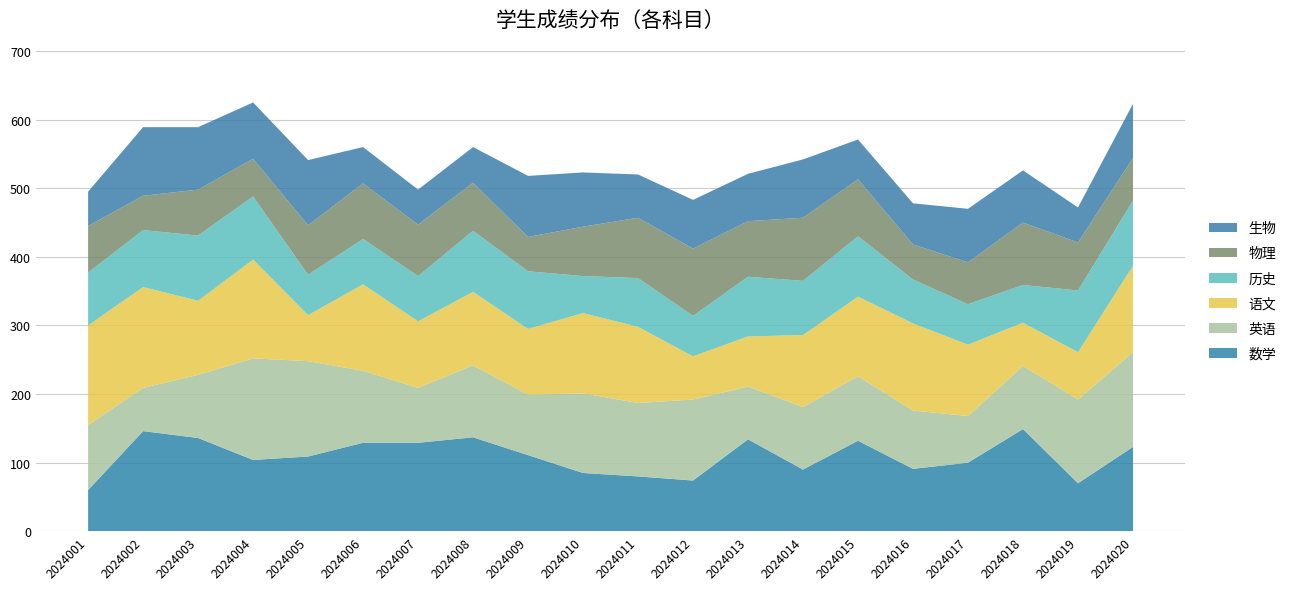

Reading right to left, transcribe all the data shown in this chart.

数学: 2024020=123	2024019=70	2024018=149	2024017=100	2024016=91	2024015=132	2024014=90	2024013=134	2024012=74	2024011=80	2024010=85	2024009=111	2024008=137	2024007=129	2024006=129	2024005=109	2024004=104	2024003=136	2024002=146	2024001=60
英语: 2024020=138	2024019=122	2024018=92	2024017=68	2024016=85	2024015=94	2024014=91	2024013=77	2024012=118	2024011=107	2024010=116	2024009=88	2024008=105	2024007=80	2024006=105	2024005=139	2024004=148	2024003=92	2024002=63	2024001=95
语文: 2024020=126	2024019=69	2024018=63	2024017=104	2024016=127	2024015=116	2024014=105	2024013=73	2024012=63	2024011=111	2024010=117	2024009=96	2024008=107	2024007=97	2024006=126	2024005=67	2024004=144	2024003=108	2024002=147	2024001=145
历史: 2024020=95	2024019=90	2024018=55	2024017=59	2024016=64	2024015=88	2024014=79	2024013=87	2024012=59	2024011=71	2024010=54	2024009=84	2024008=89	2024007=66	2024006=66	2024005=59	2024004=92	2024003=95	2024002=83	2024001=77
物理: 2024020=62	2024019=70	2024018=91	2024017=61	2024016=51	2024015=83	2024014=92	2024013=81	2024012=98	2024011=88	2024010=72	2024009=50	2024008=70	2024007=75	2024006=81	2024005=72	2024004=55	2024003=67	2024002=50	2024001=68
生物: 2024020=79	2024019=51	2024018=76	2024017=78	2024016=60	2024015=58	2024014=85	2024013=69	2024012=71	2024011=63	2024010=79	2024009=89	2024008=52	2024007=51	2024006=53	2024005=95	2024004=82	2024003=91	2024002=100	2024001=50